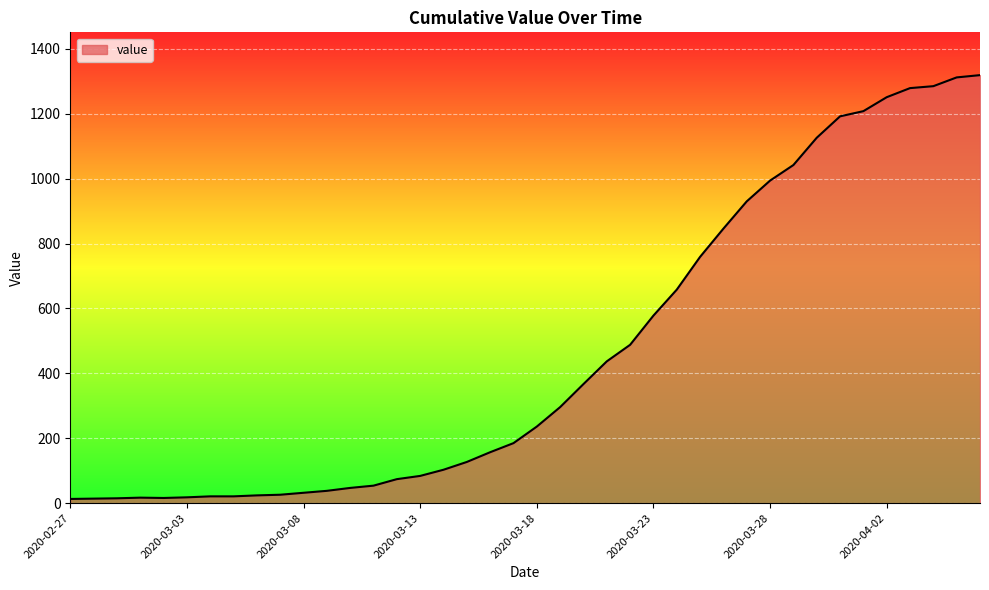

What is the difference between the maximum and minimum values?

1306